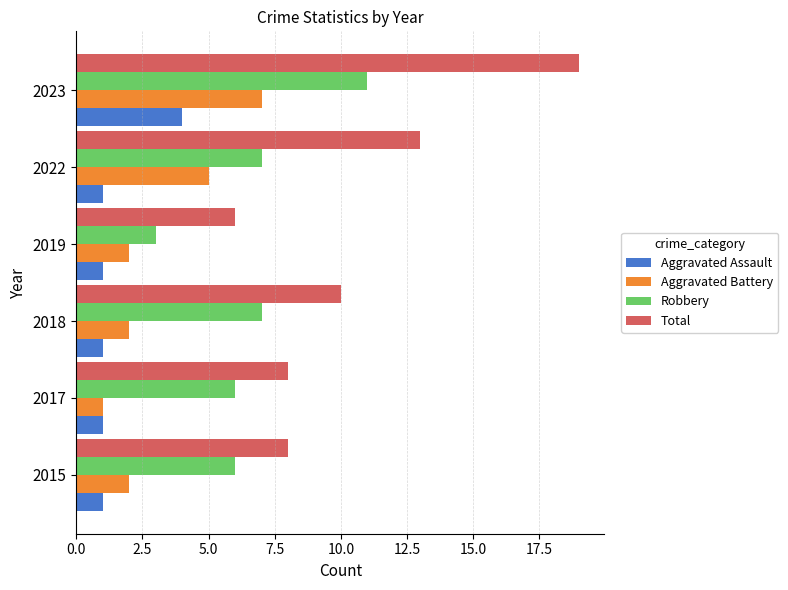

What is the total value across all series at 2022?

26